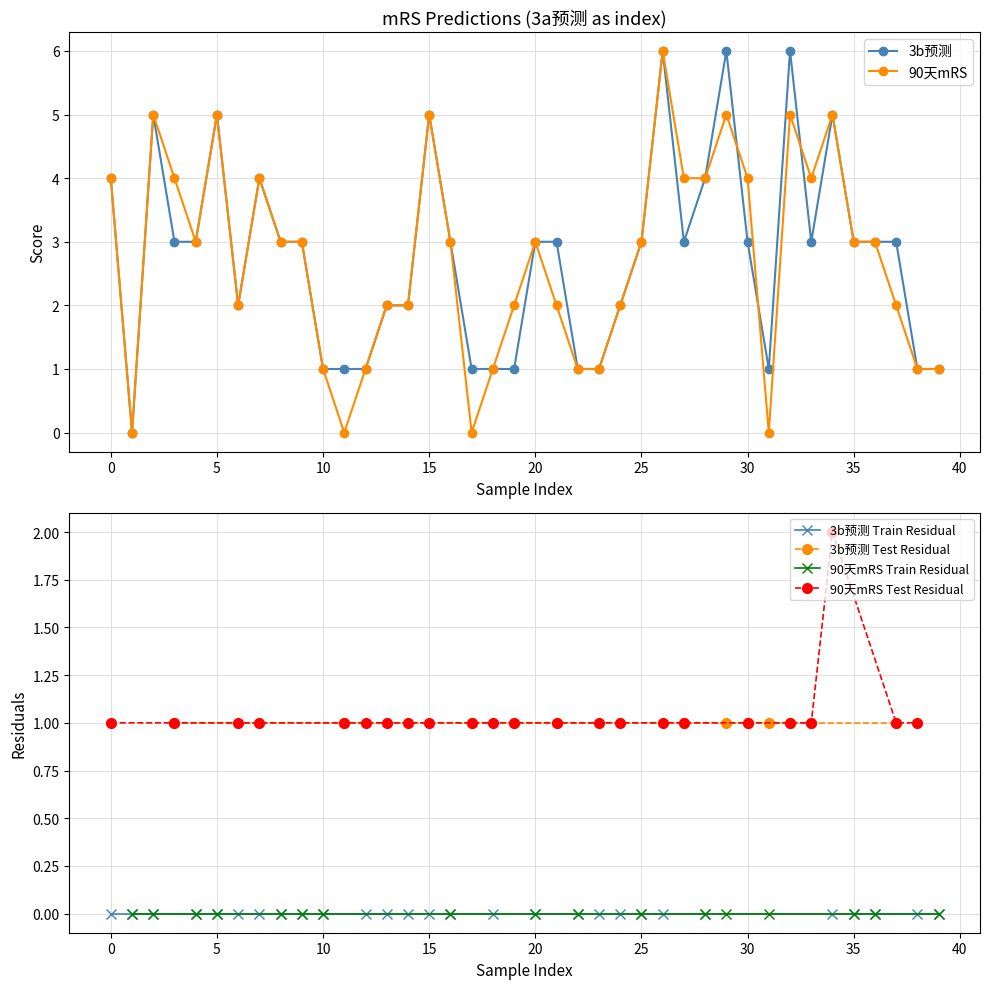

True or false: 90天mRS has a value of 2 at 10.

False